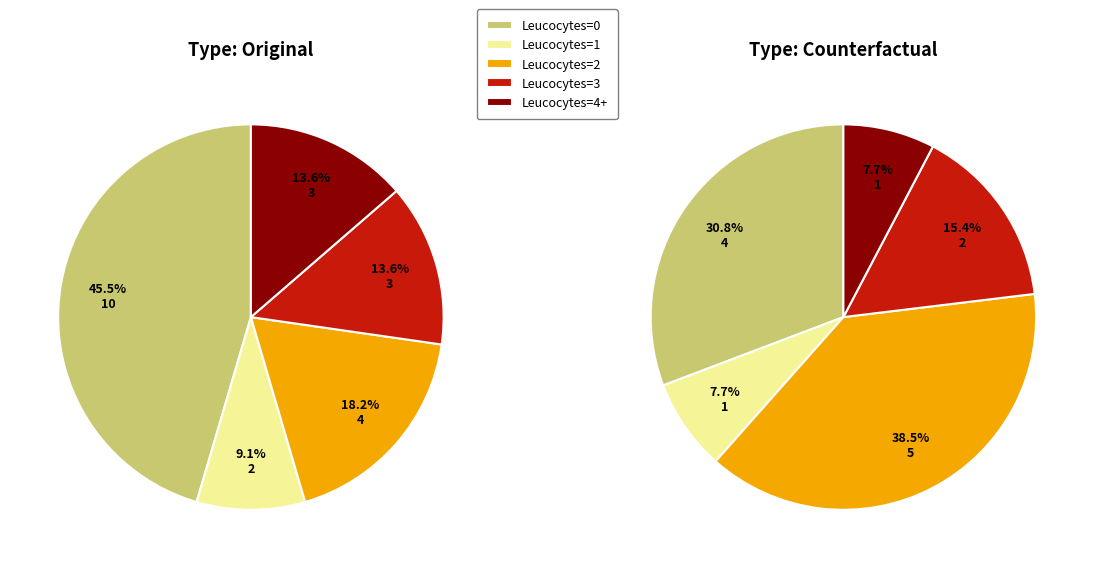

To the nearest percent, what is the combined percentage of Leucocytes=3 and Leucocytes=2?

54%